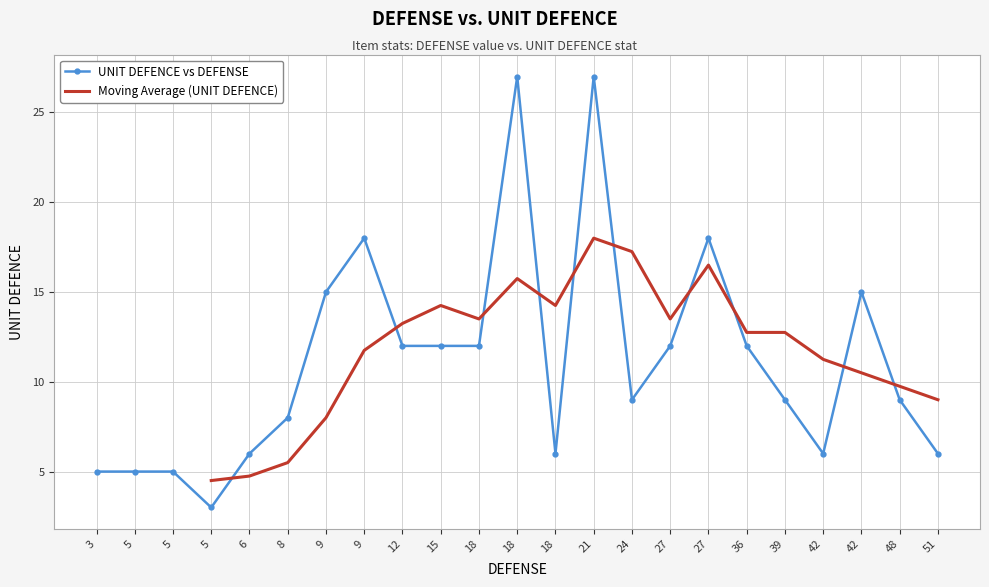

List the labels in order of value, largest first.

18, 21, 9, 27, 9, 42, 12, 15, 18, 27, 36, 24, 39, 48, 8, 6, 18, 42, 51, 5, 3, 5, 5